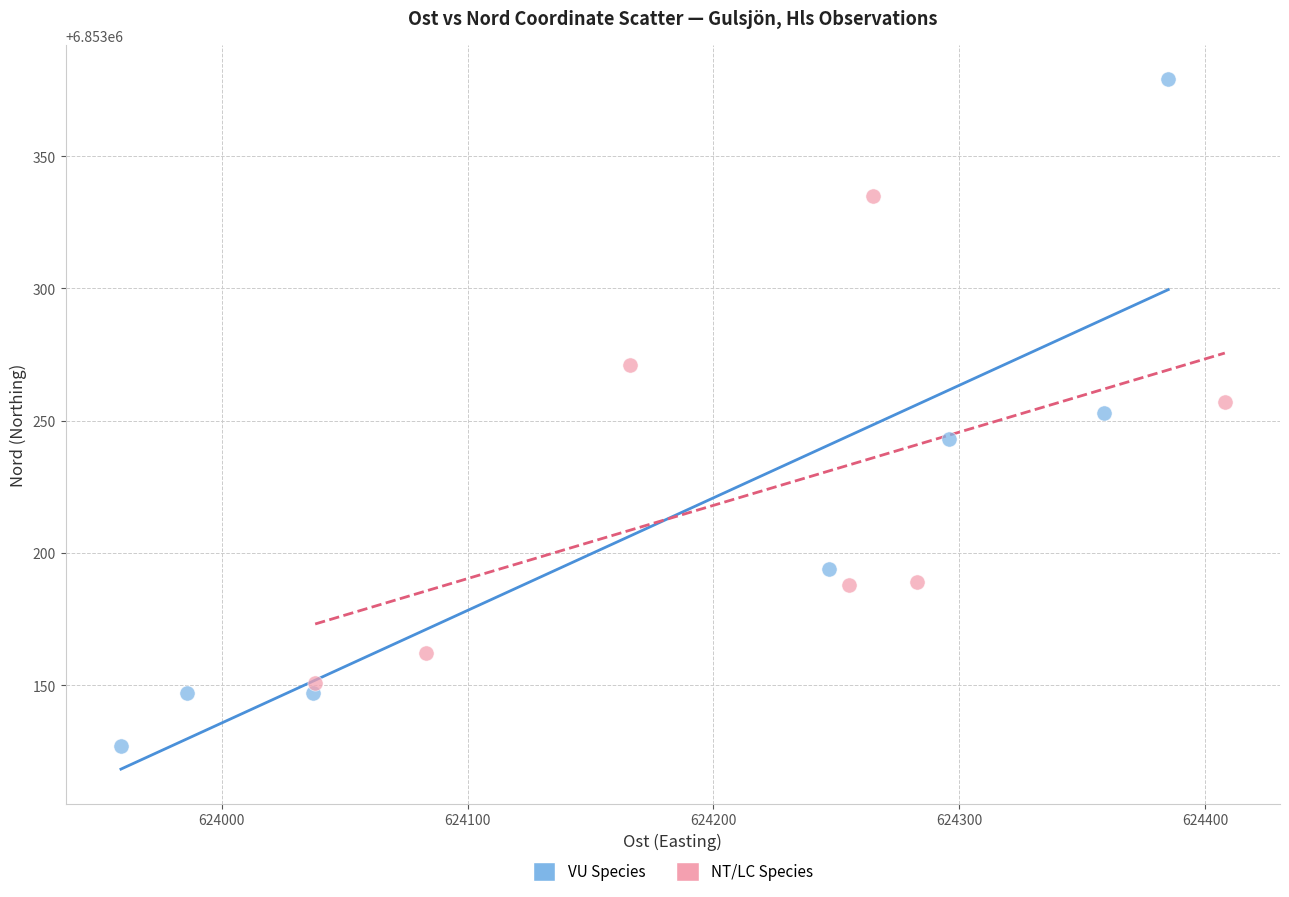

Which series has the largest Y range (max minus min)?

VU Species